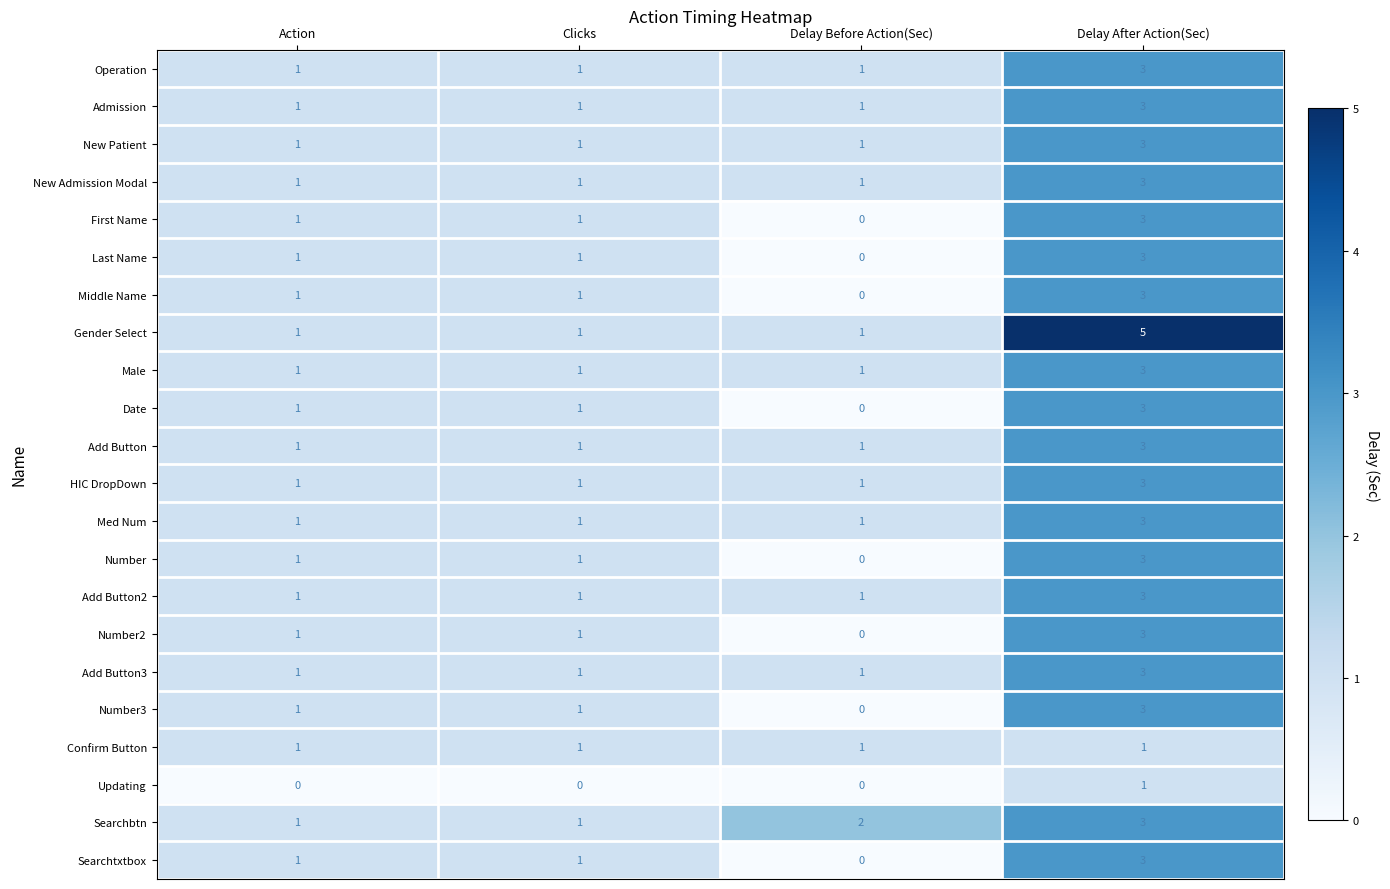

What is the sum of all HIC DropDown values?

6